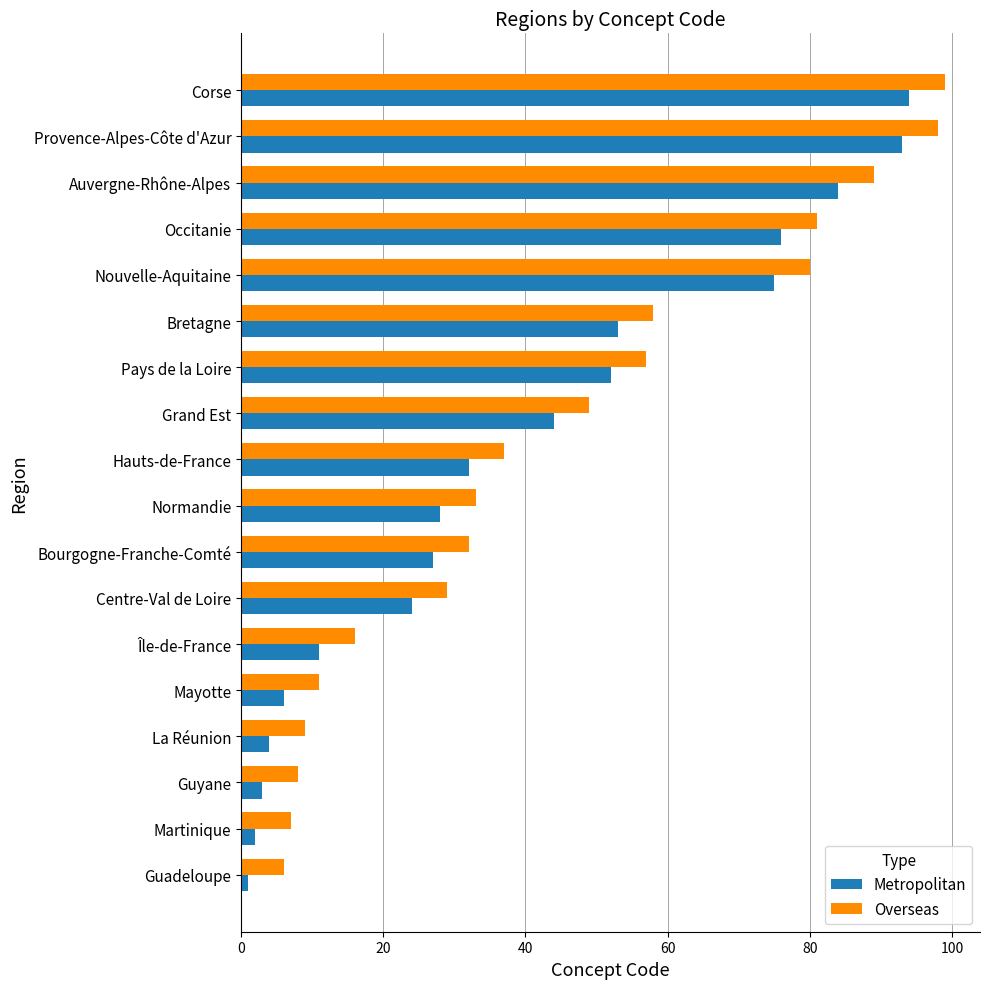

What is the maximum value for Metropolitan?

94